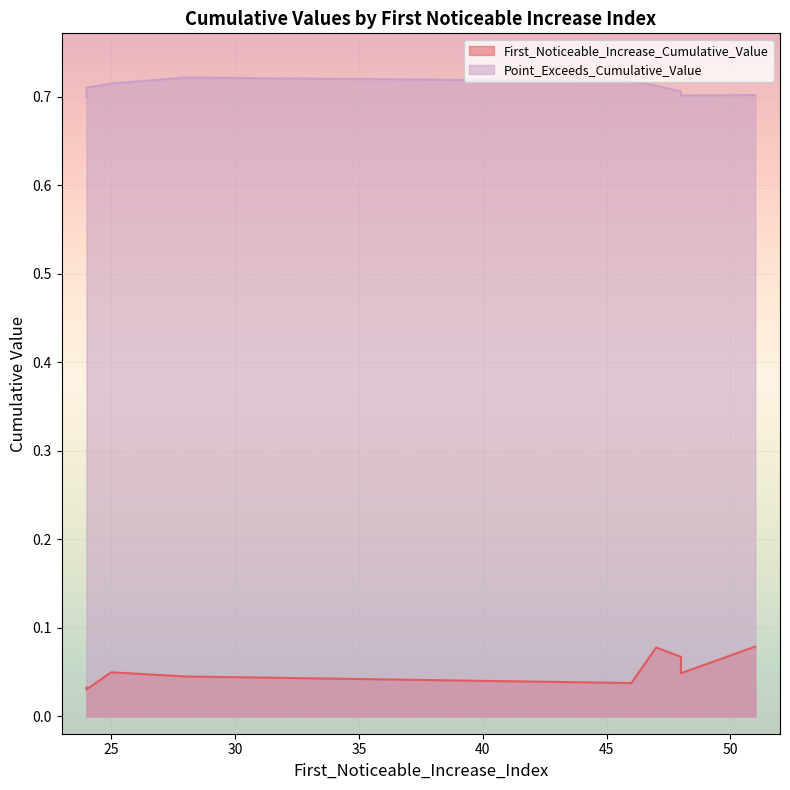

Reading right to left, list all the values displayed in this chart.

First_Noticeable_Increase_Cumulative_Value: 0.0	0.0	0.0	0.0	0.0	0.1	0.1	0.0	0.1	0.0
Point_Exceeds_Cumulative_Value: 0.7	0.7	0.7	0.7	0.7	0.7	0.7	0.7	0.7	0.7